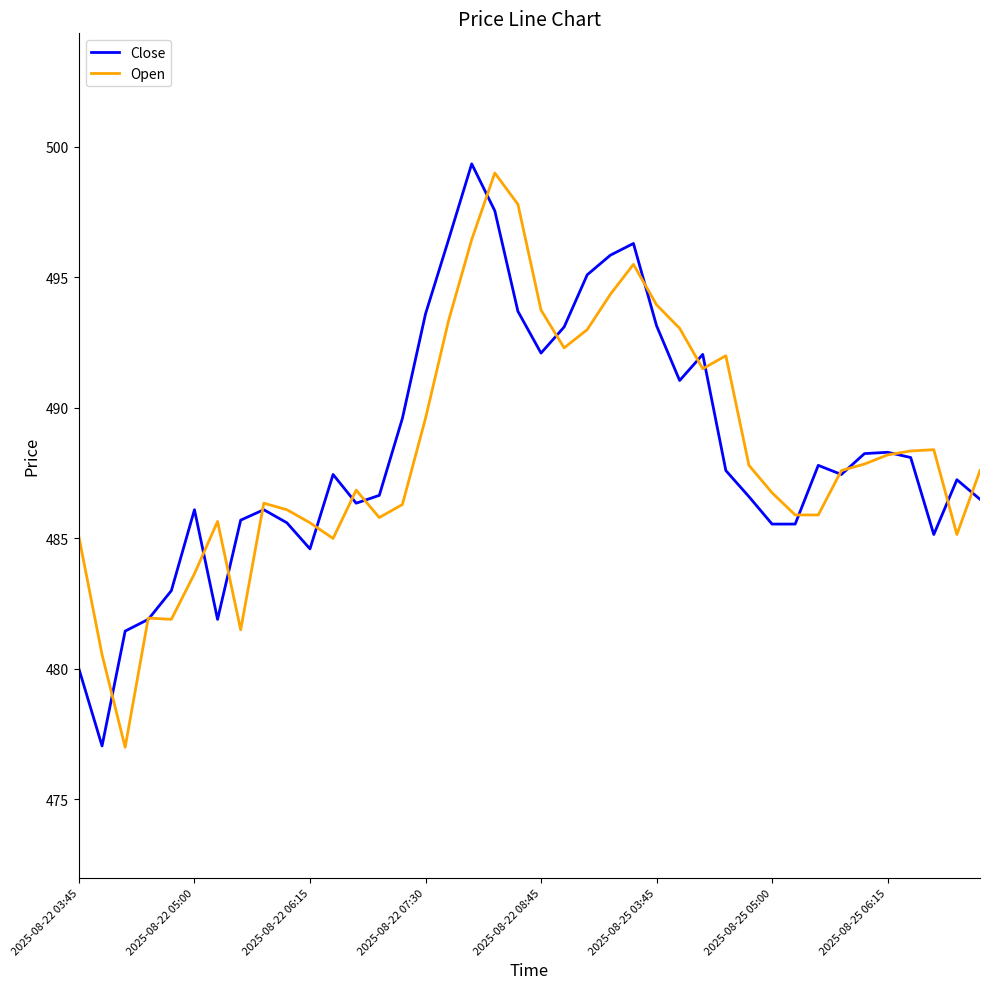

What is the smallest value displayed?

477.0